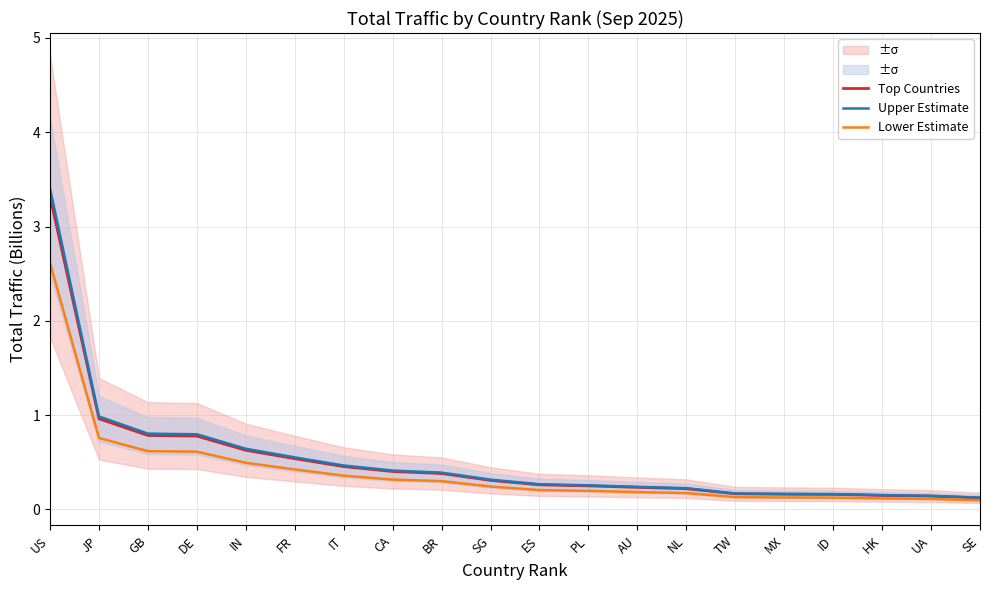

List the labels in order of Upper Estimate value, largest first.

US, JP, GB, DE, IN, FR, IT, CA, BR, SG, ES, PL, AU, NL, TW, MX, ID, HK, UA, SE